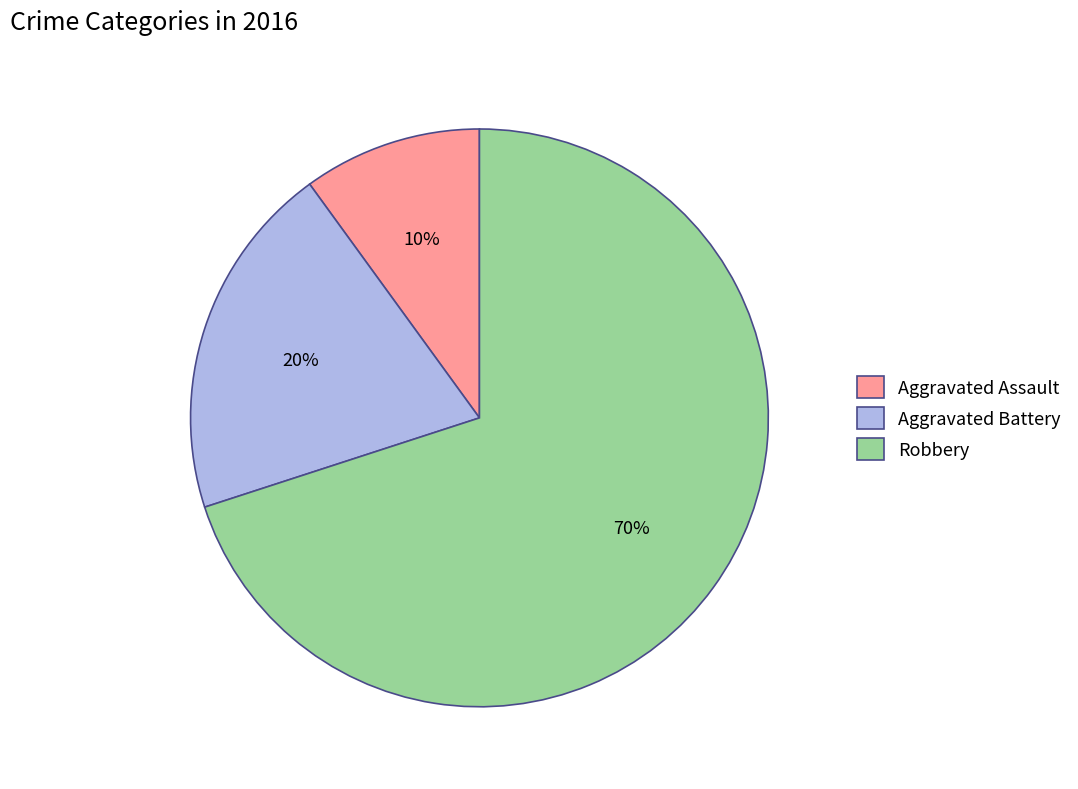

What is the ratio of the value at Robbery to the value at Aggravated Battery?

3.5